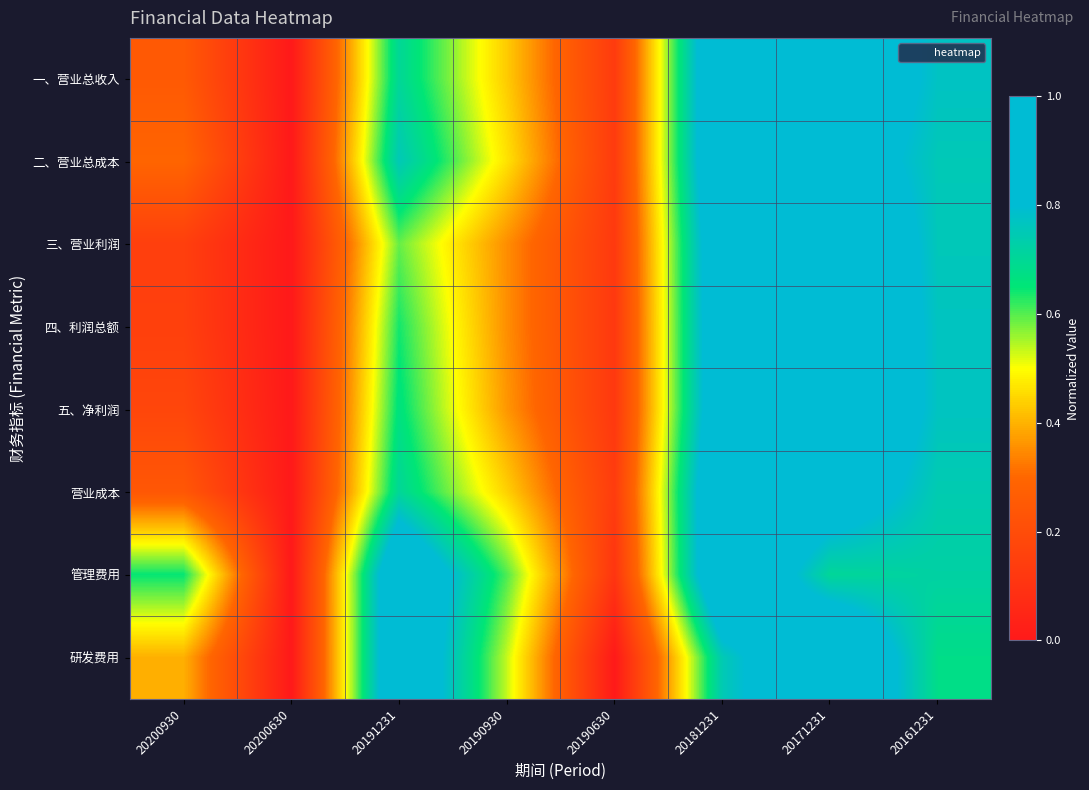

Count the number of categories in the chart.

8